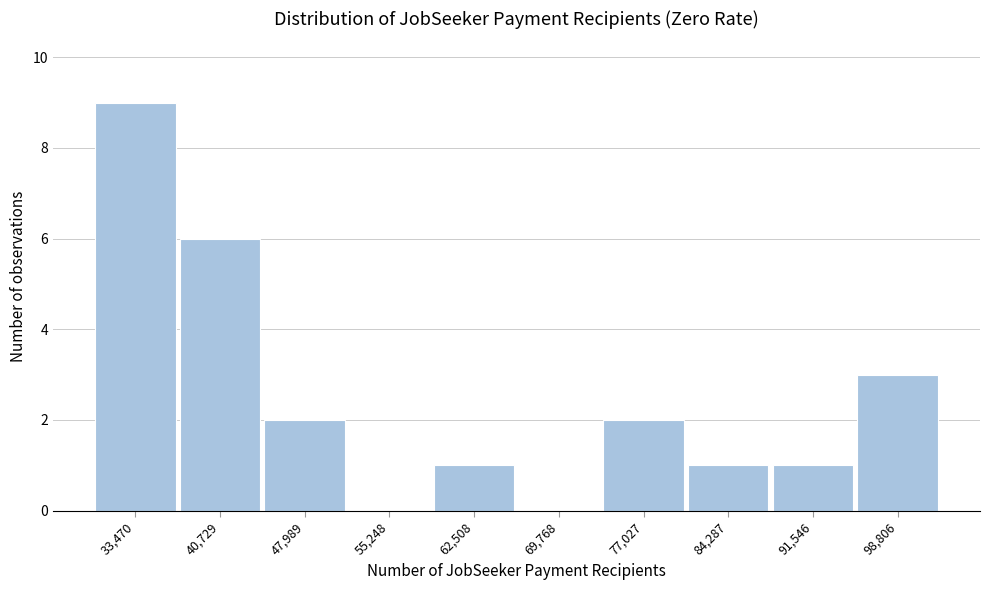

Reading right to left, list all the values displayed in this chart.

98,806=3	91,546=1	84,287=1	77,027=2	69,768=0	62,508=1	55,248=0	47,989=2	40,729=6	33,470=9